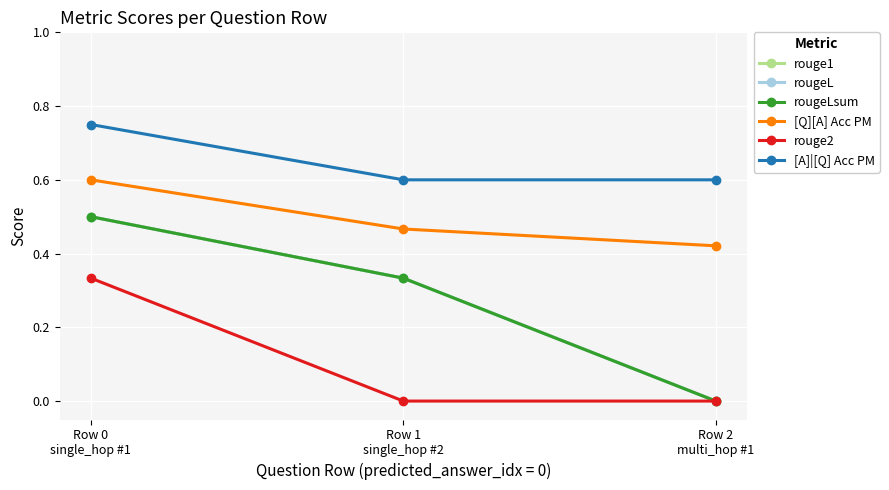

What are all the series names shown in the legend?

rouge1, rougeL, rougeLsum, [Q][A] Acc PM, rouge2, [A]|[Q] Acc PM